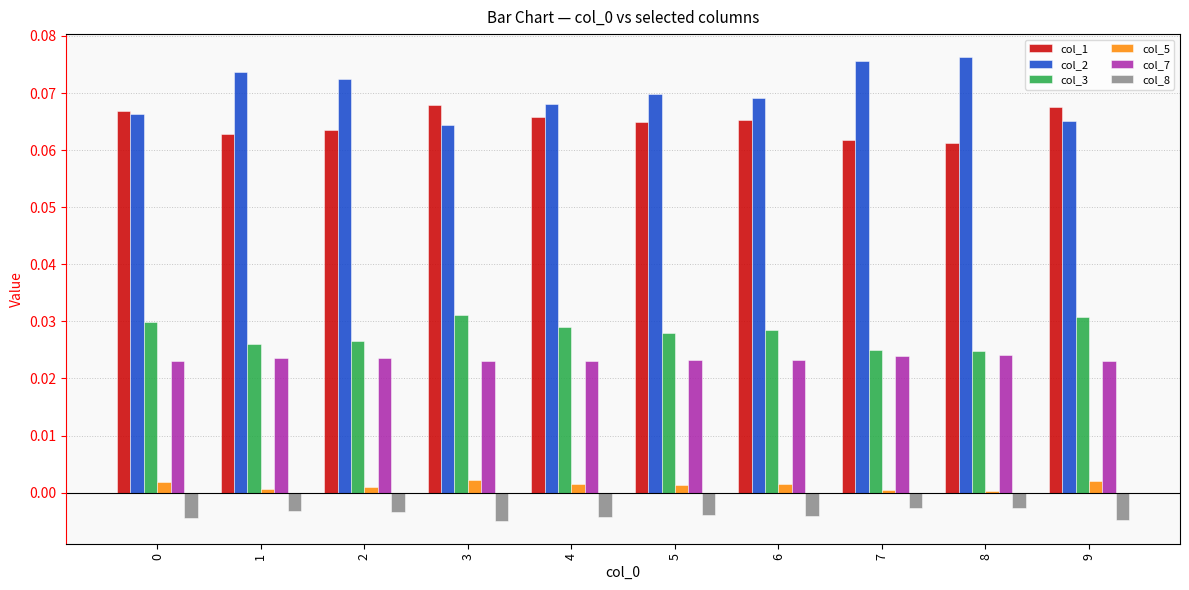

Which series has the widest spread of values?

col_2